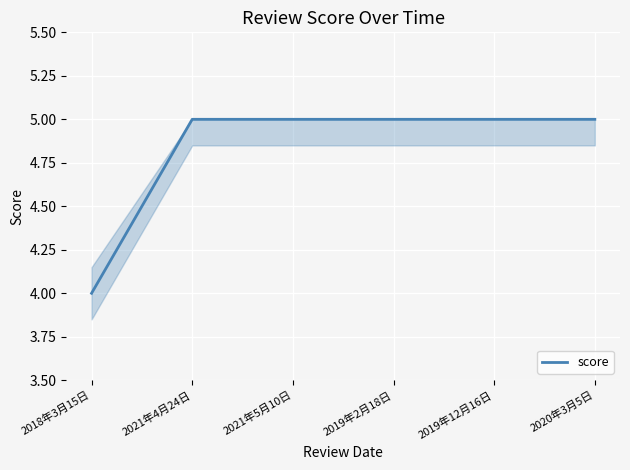

What is the minimum value shown in the chart?

4